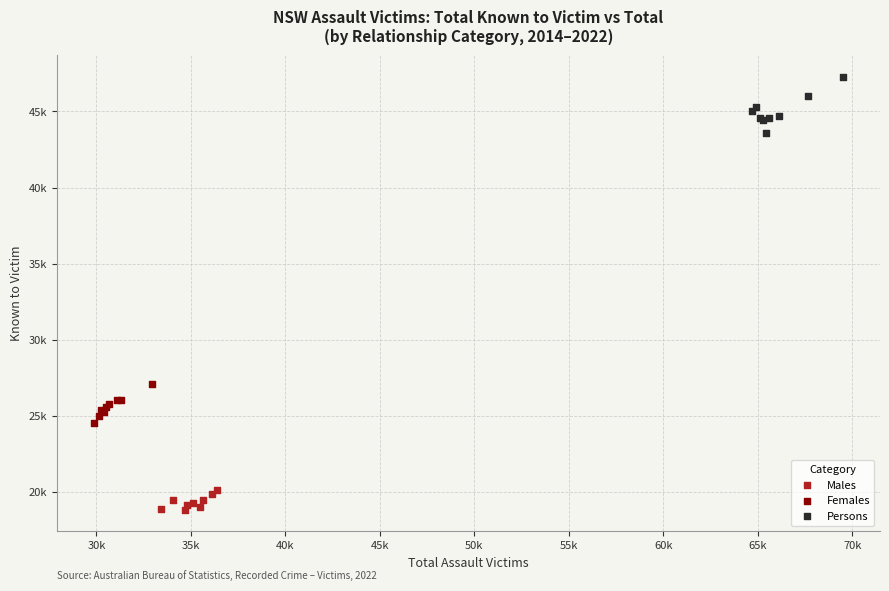

Which series contains the highest Y value?

Persons